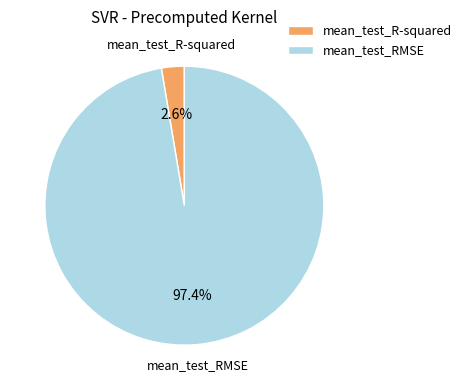

Count the number of slices in the pie.

2